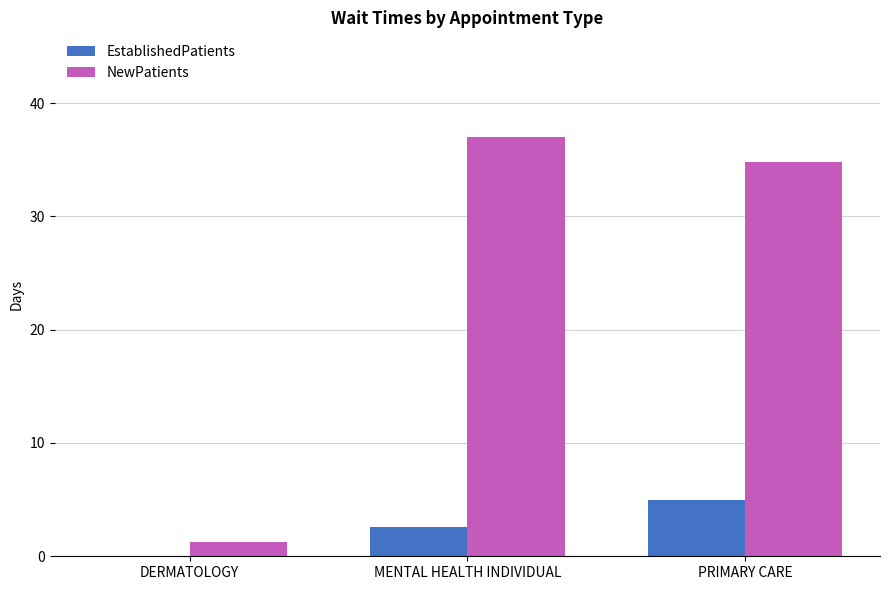

Reading right to left, extract all data points from this chart.

EstablishedPatients: 5.0	2.6	0.0
NewPatients: 34.8	37.0	1.3